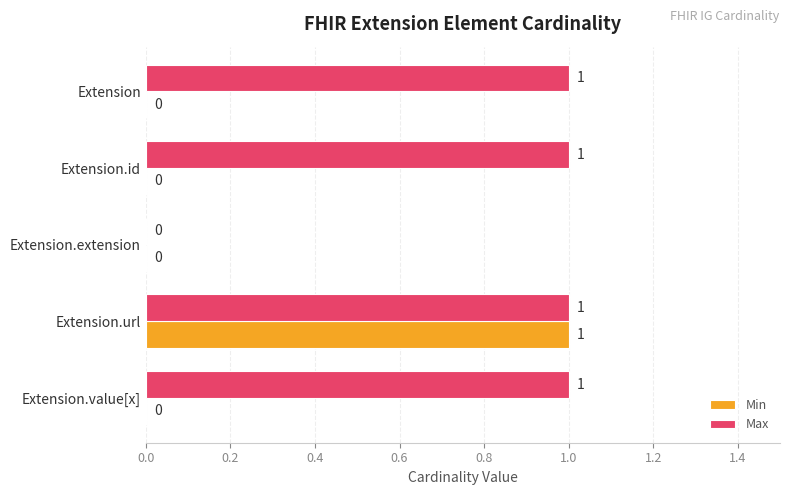

The Min series shows 0 at Extension. True or false?

True